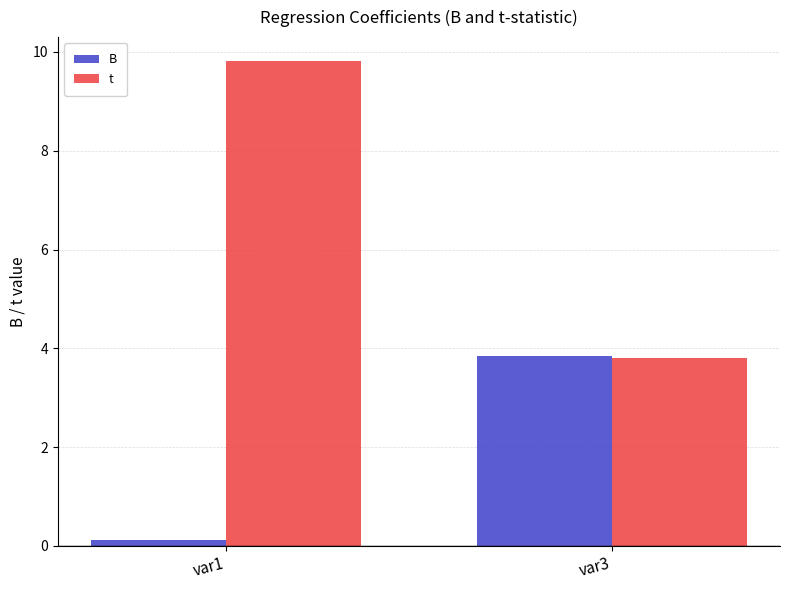

Rank the series by their average value, from highest to lowest.

t, B